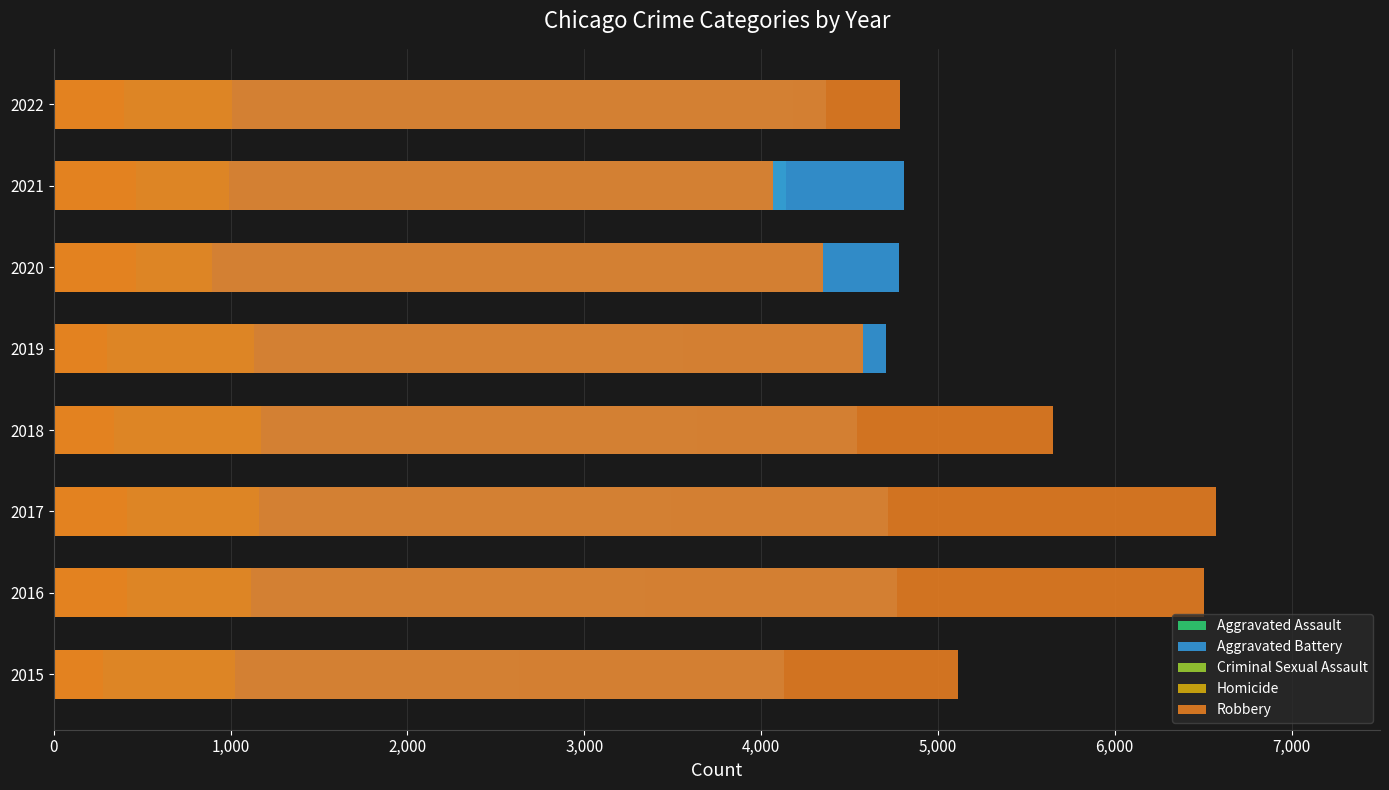

How many series are shown in this chart?

5